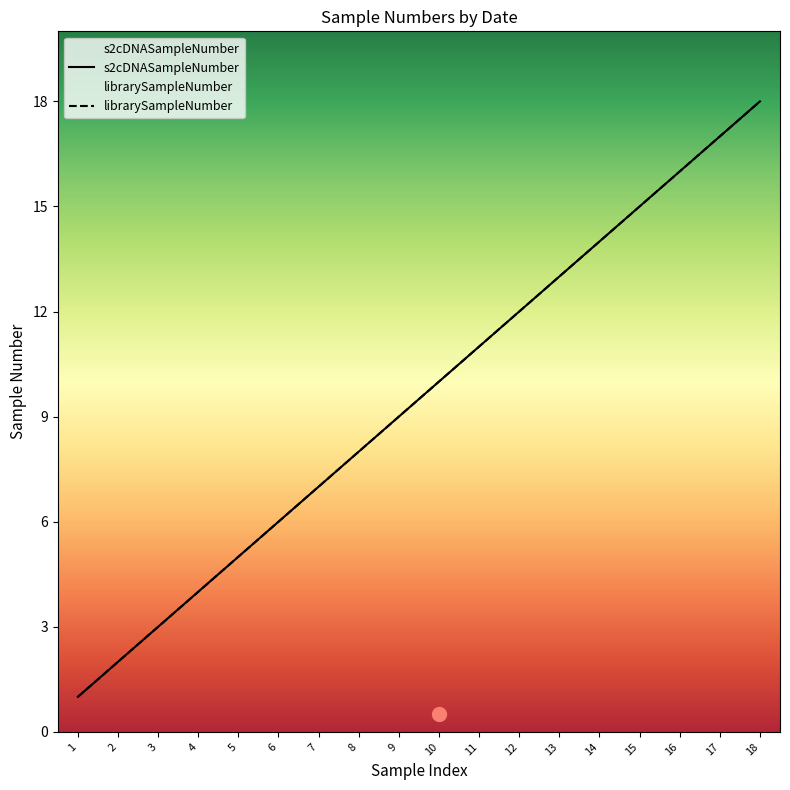

What are all the series names shown in the legend?

s2cDNASampleNumber, librarySampleNumber